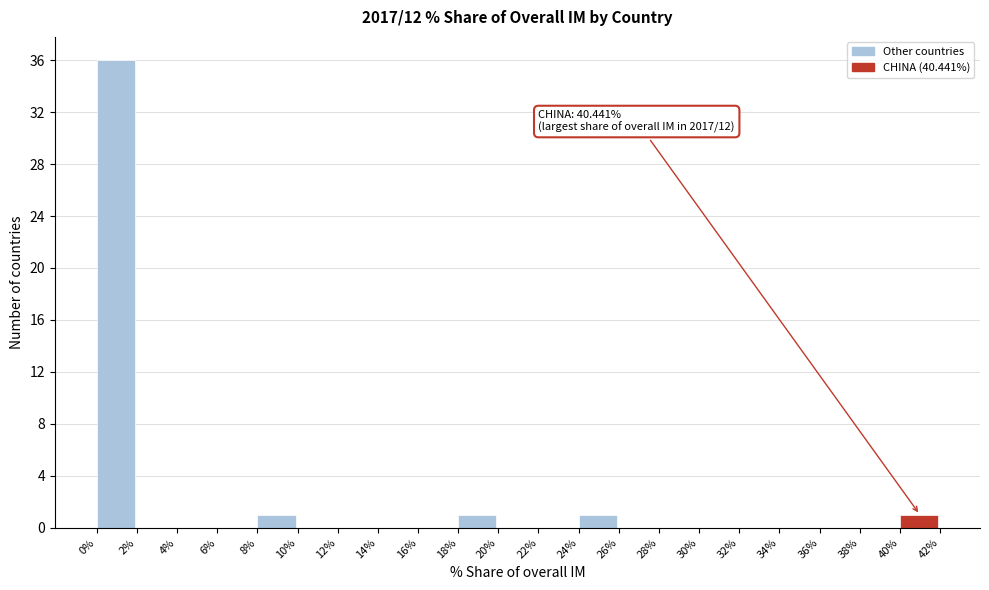

Over which range of the x-axis is the bar tallest?

0% to 2%